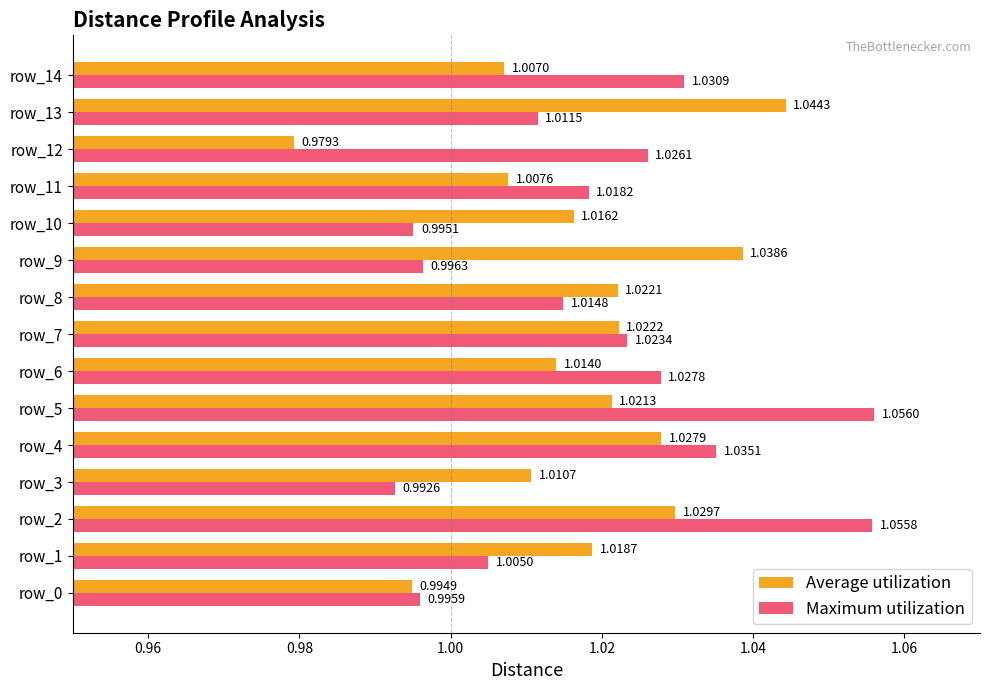

What is the difference between the maximum and minimum values in the Maximum utilization series?

0.1